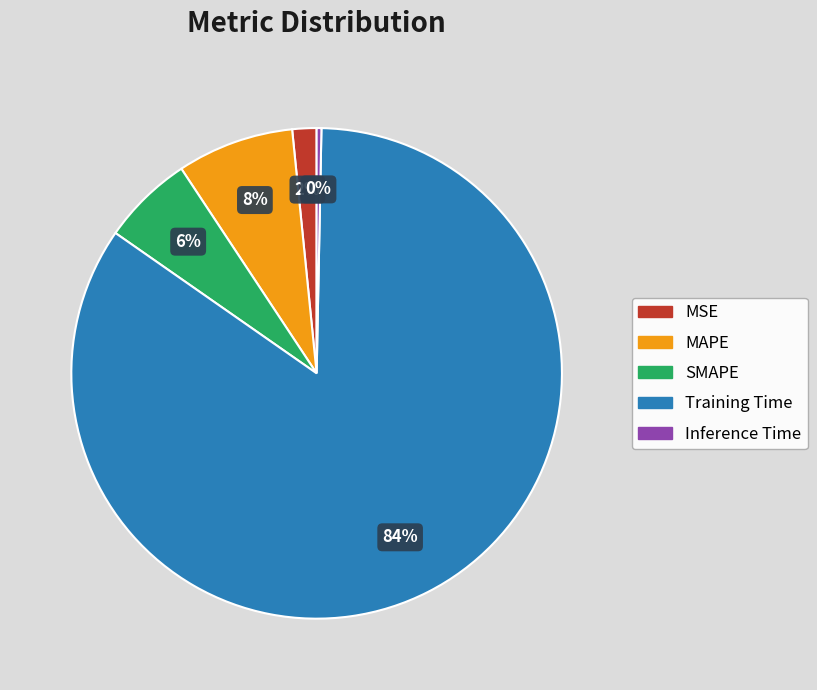

Which category has the smallest portion of the pie?

Inference Time